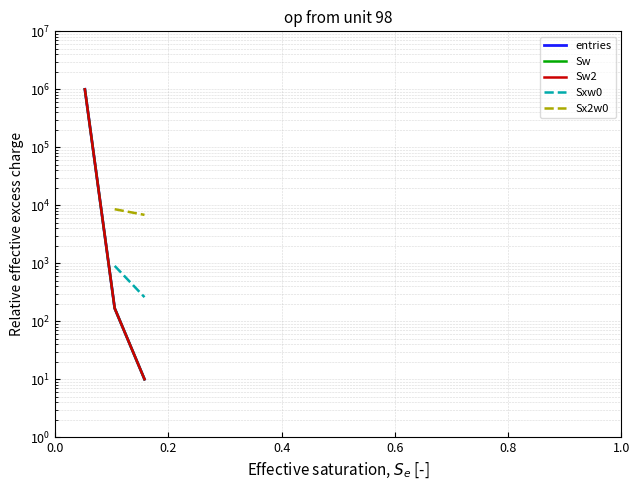

True or false: Sw2 has more than 2 interior local peaks.

False